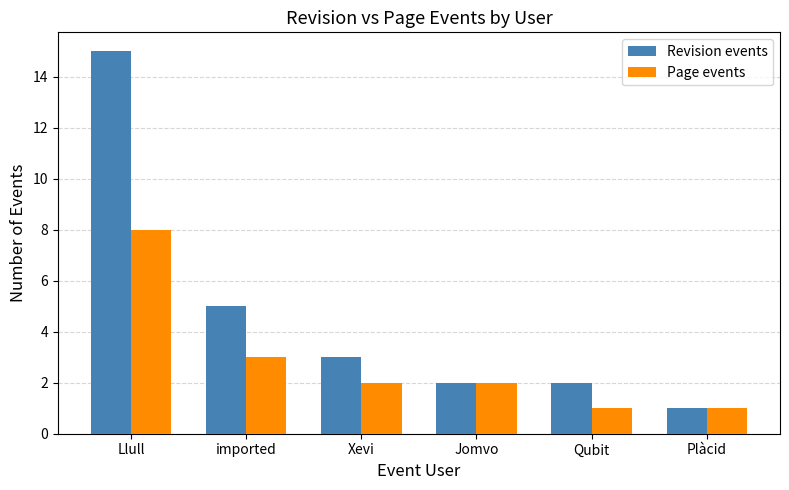

What is the maximum value shown in the chart?

15